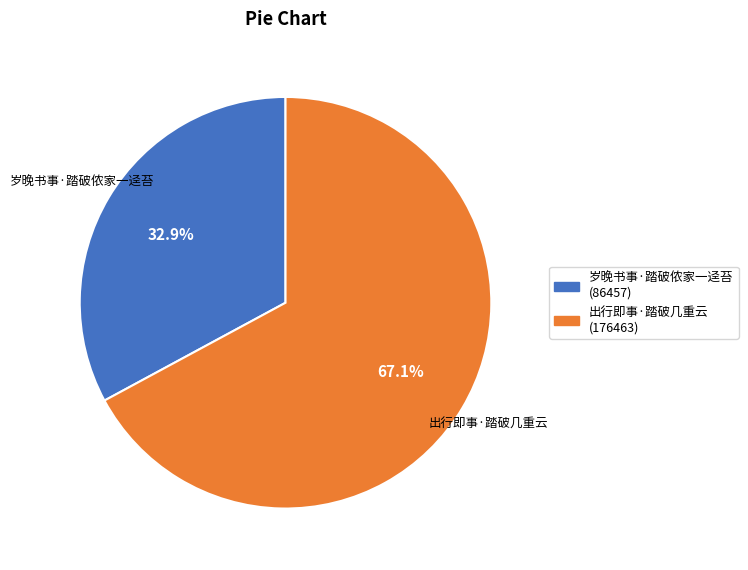

True or false: 岁晚书事·踏破侬家一迳苔 accounts for 24% of the total.

False